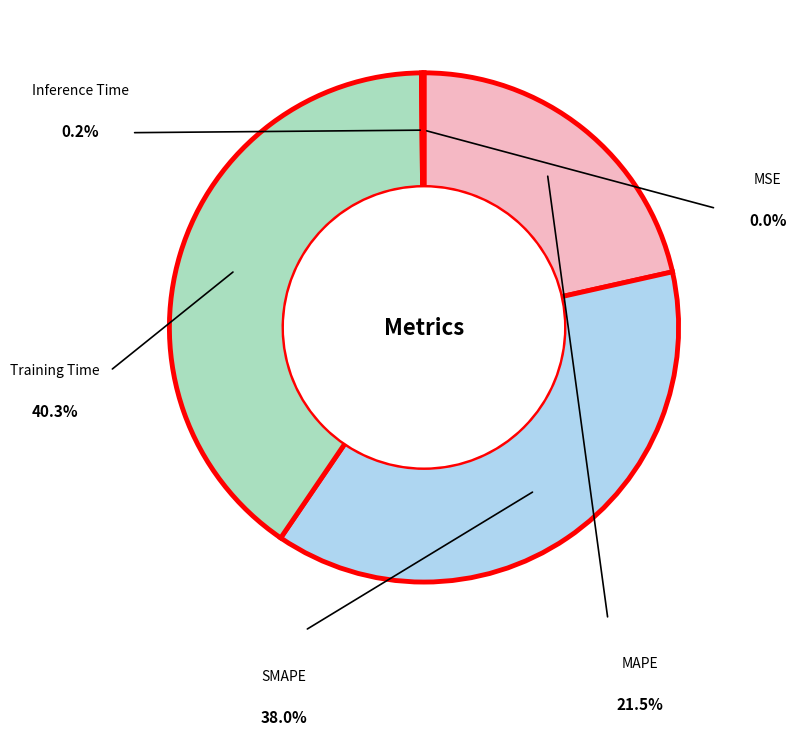

Is there any slice that represents more than half of the pie?

No